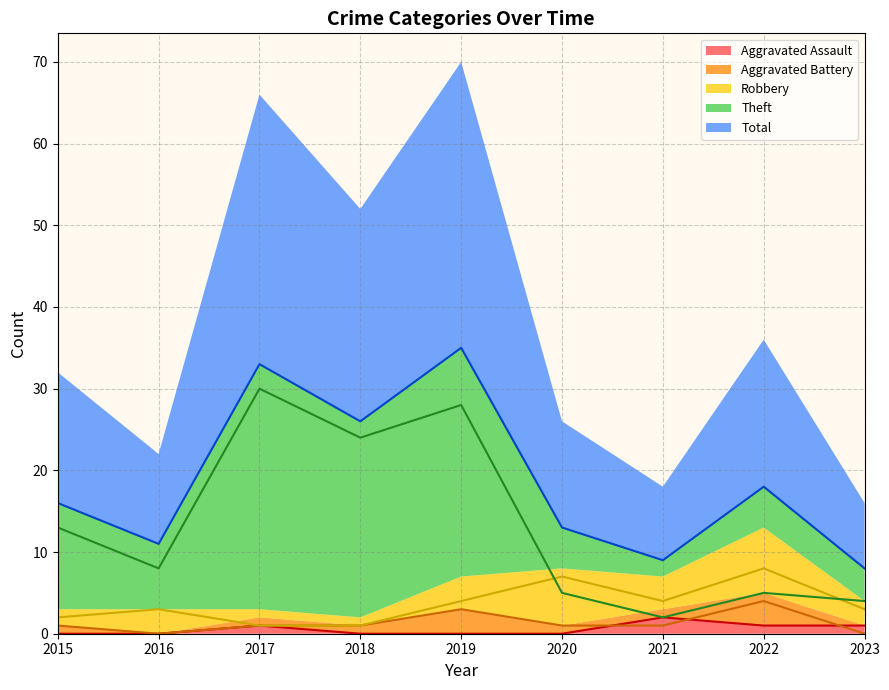

In Aggravated Assault (line), how many points are higher than both neighbors (excluding endpoints)?

2